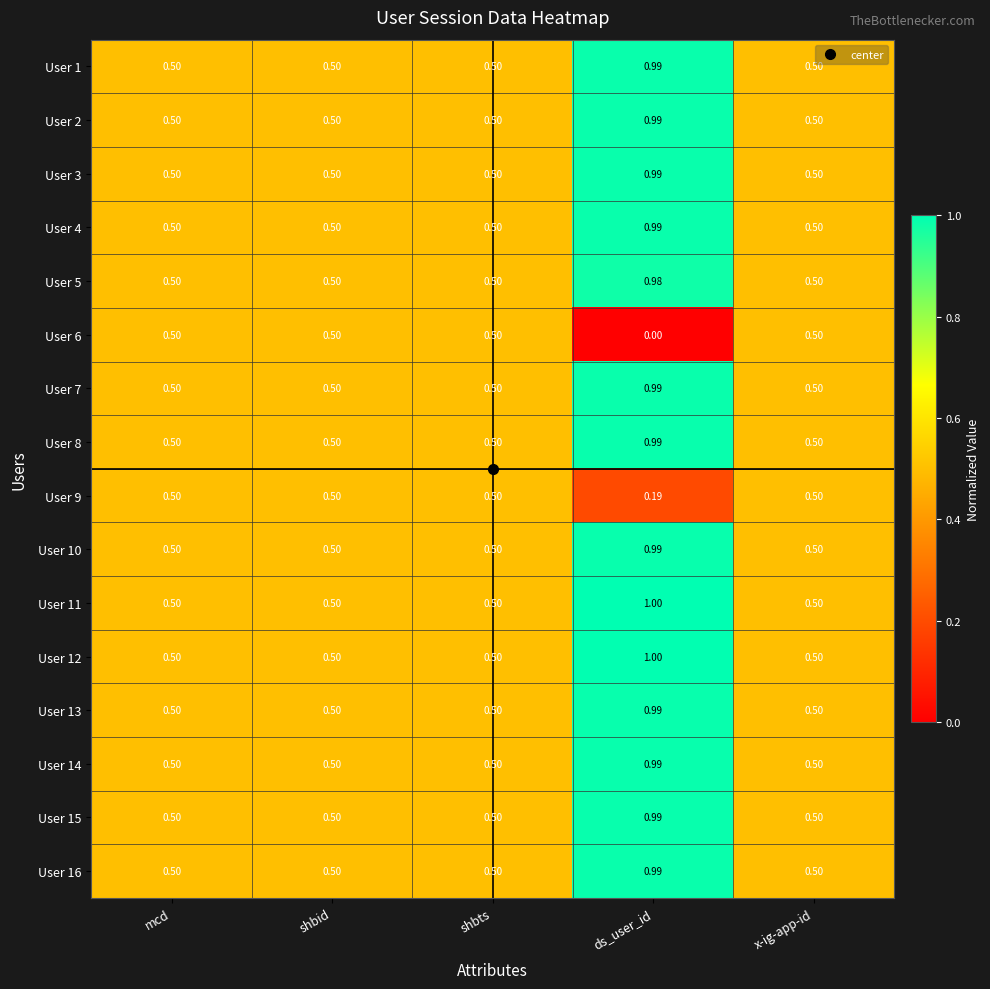

At which category is the sum across all series the highest?

ds_user_id